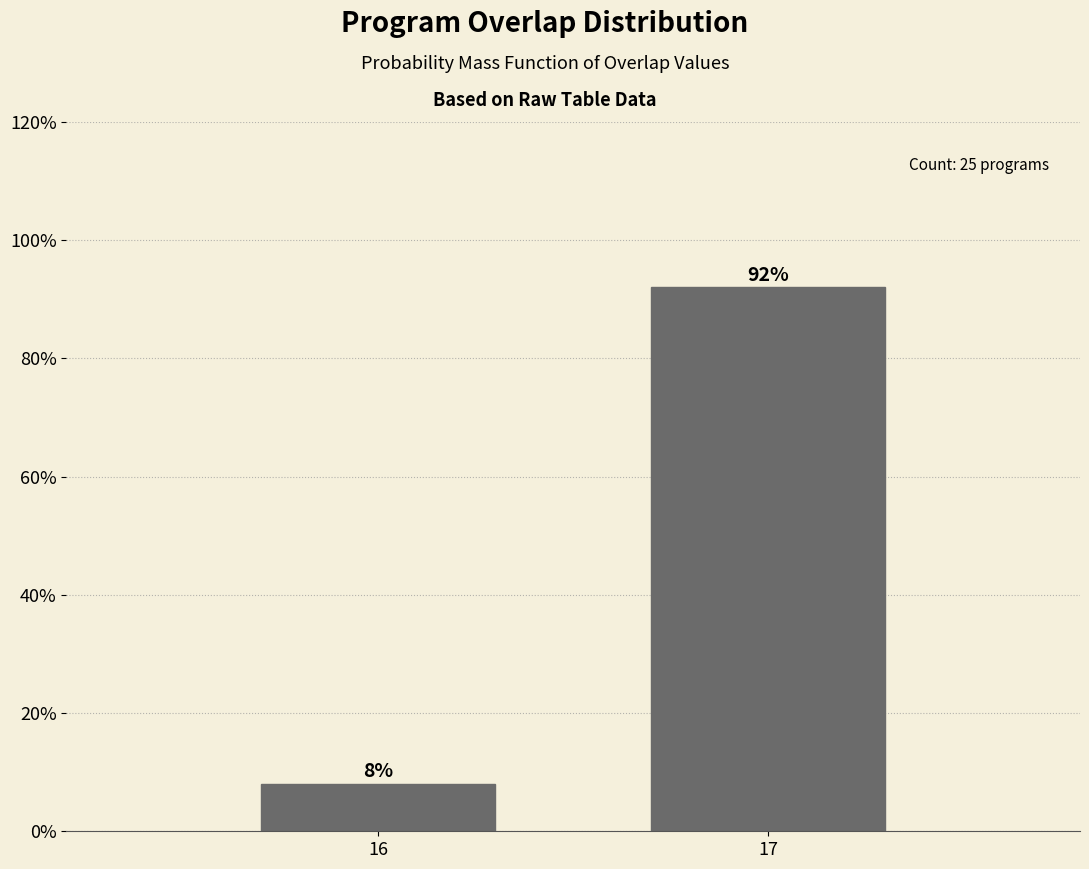

Reading left to right, list all the values displayed in this chart.

8	92